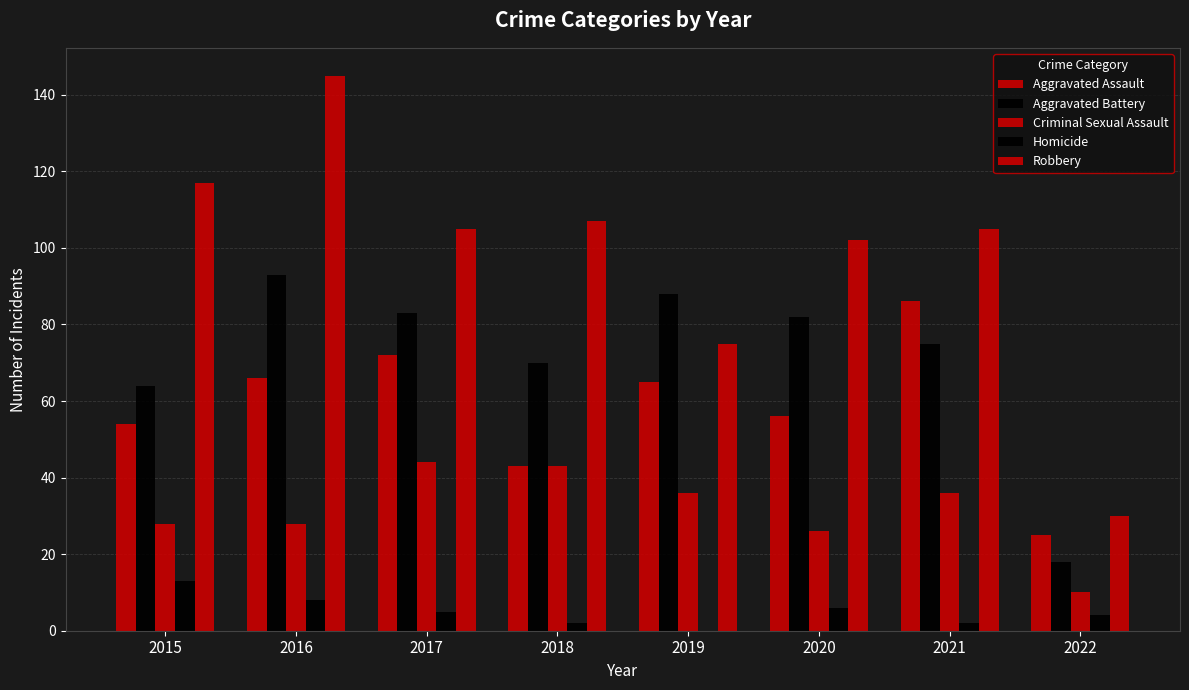

How many series are shown in this chart?

5